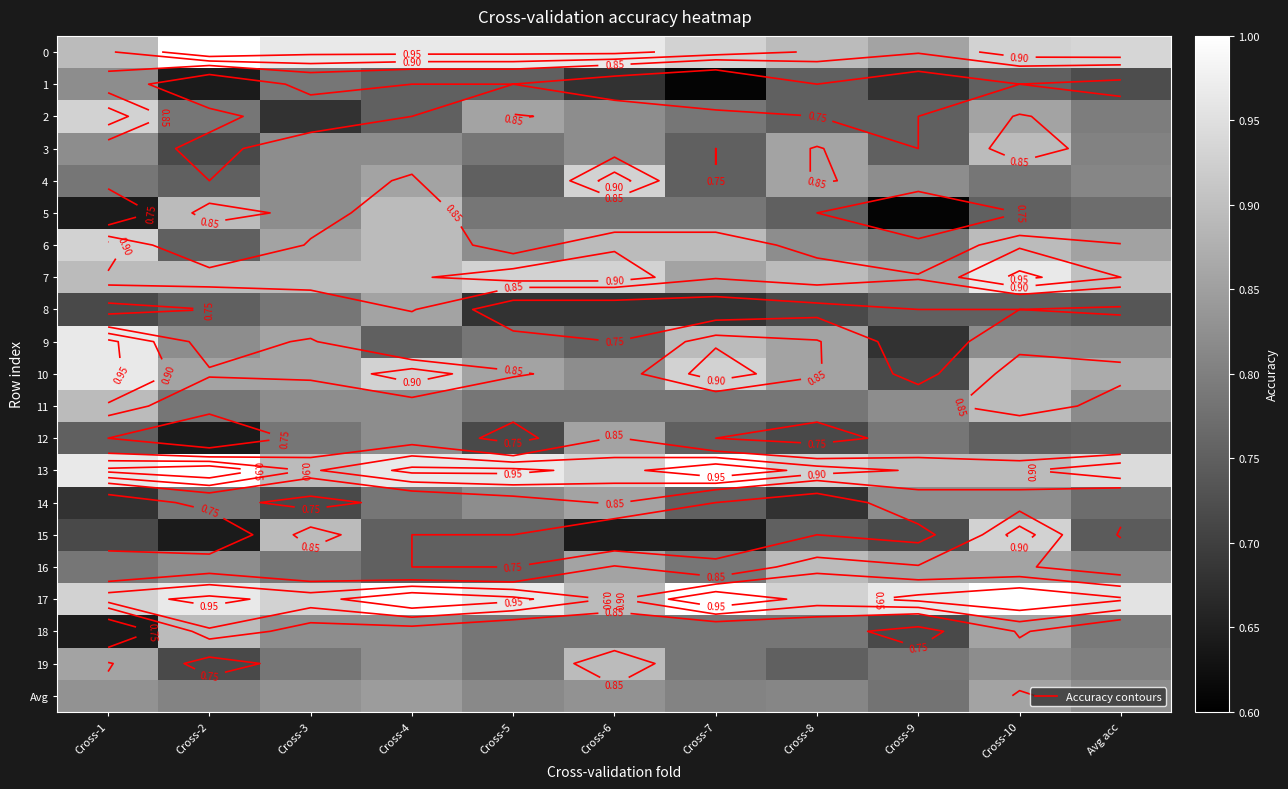

Is it true that 17 equals 0.9 at Cross-8?

True